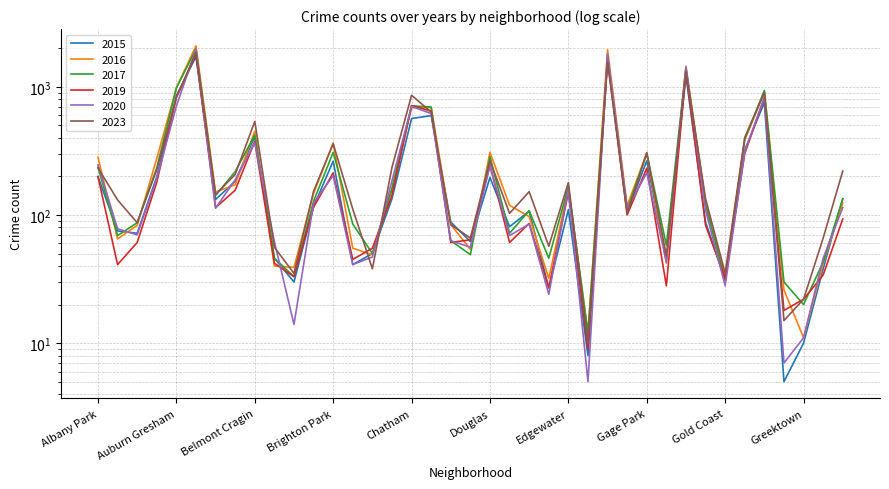

After their last crossing, which series has the higher values: 2020 or 2019?

2020